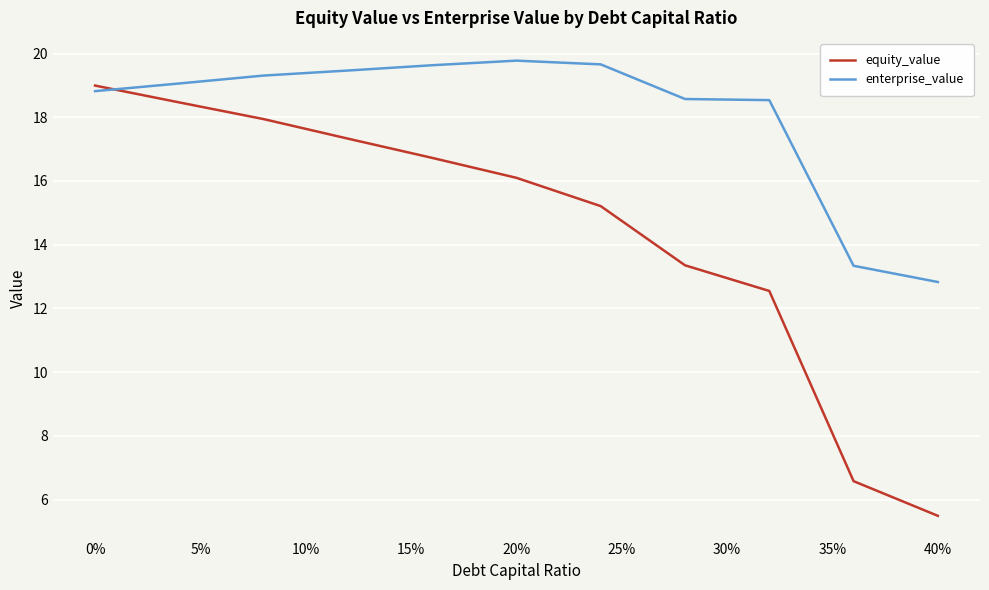

What is the lowest value of the equity_value series?

5.5